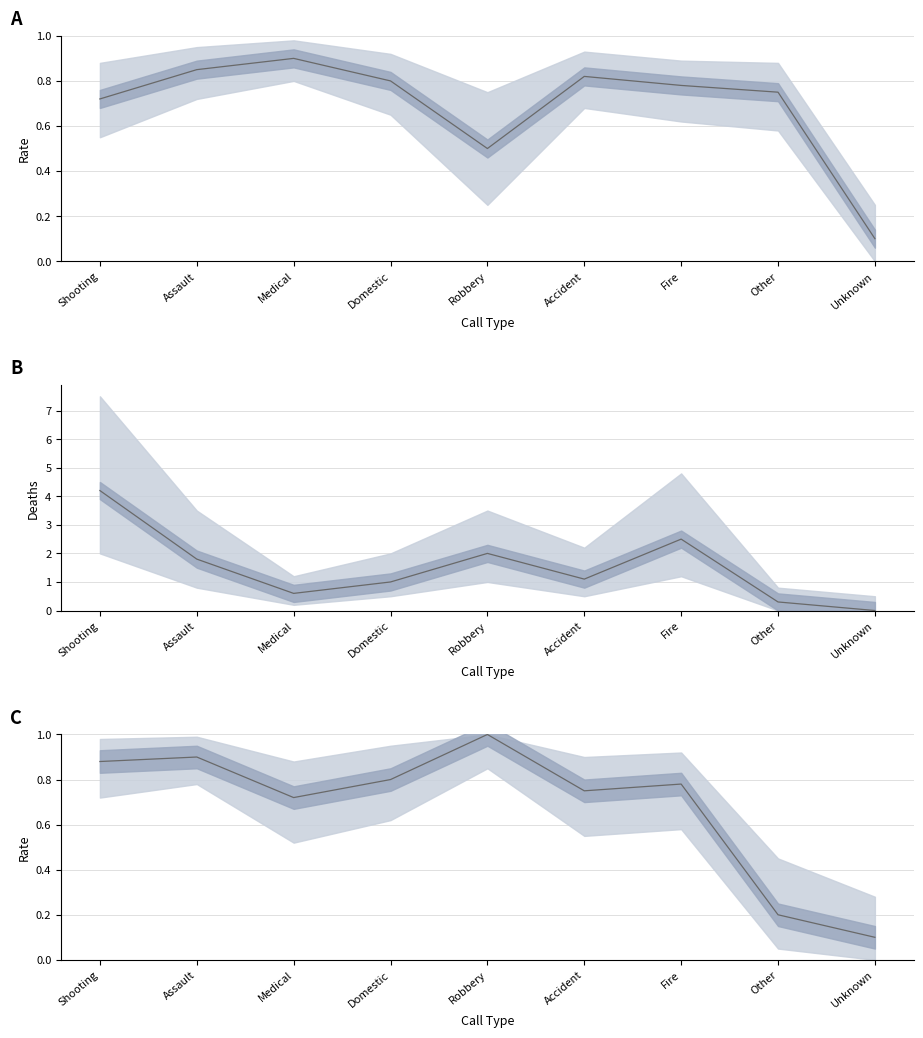

Which has a higher value, Assault or Medical?

Medical